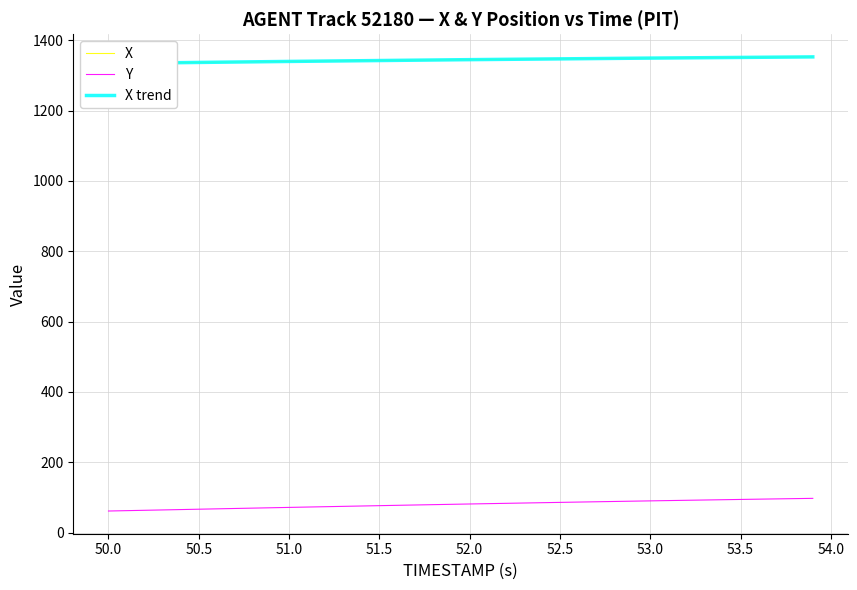

What is the highest value of the Y series?

97.5